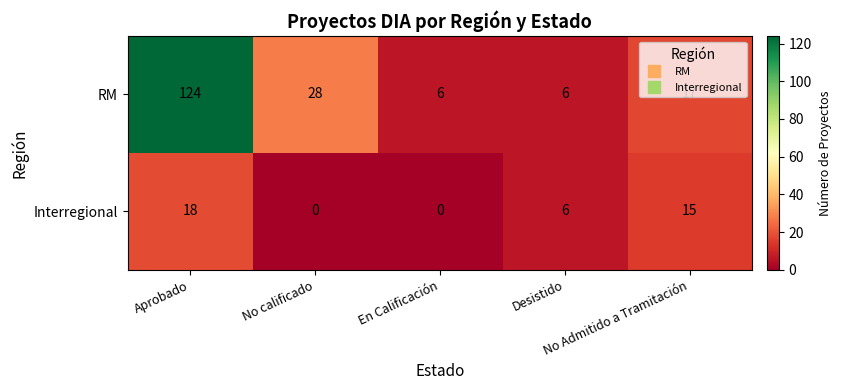

At En Calificación, list the series in order from largest to smallest.

RM, Interregional